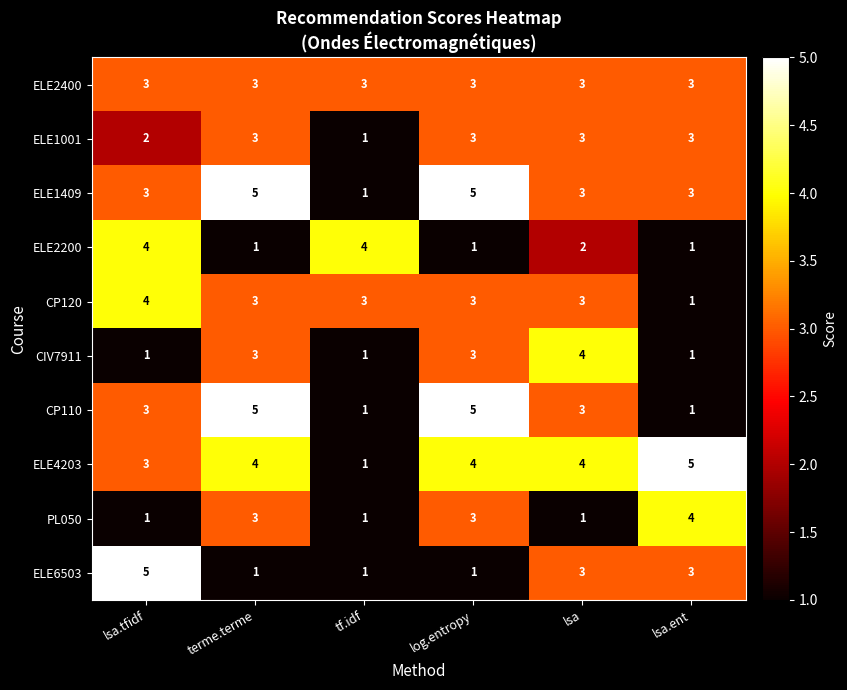

How many ELE4203 values are between 3 and 4?

4